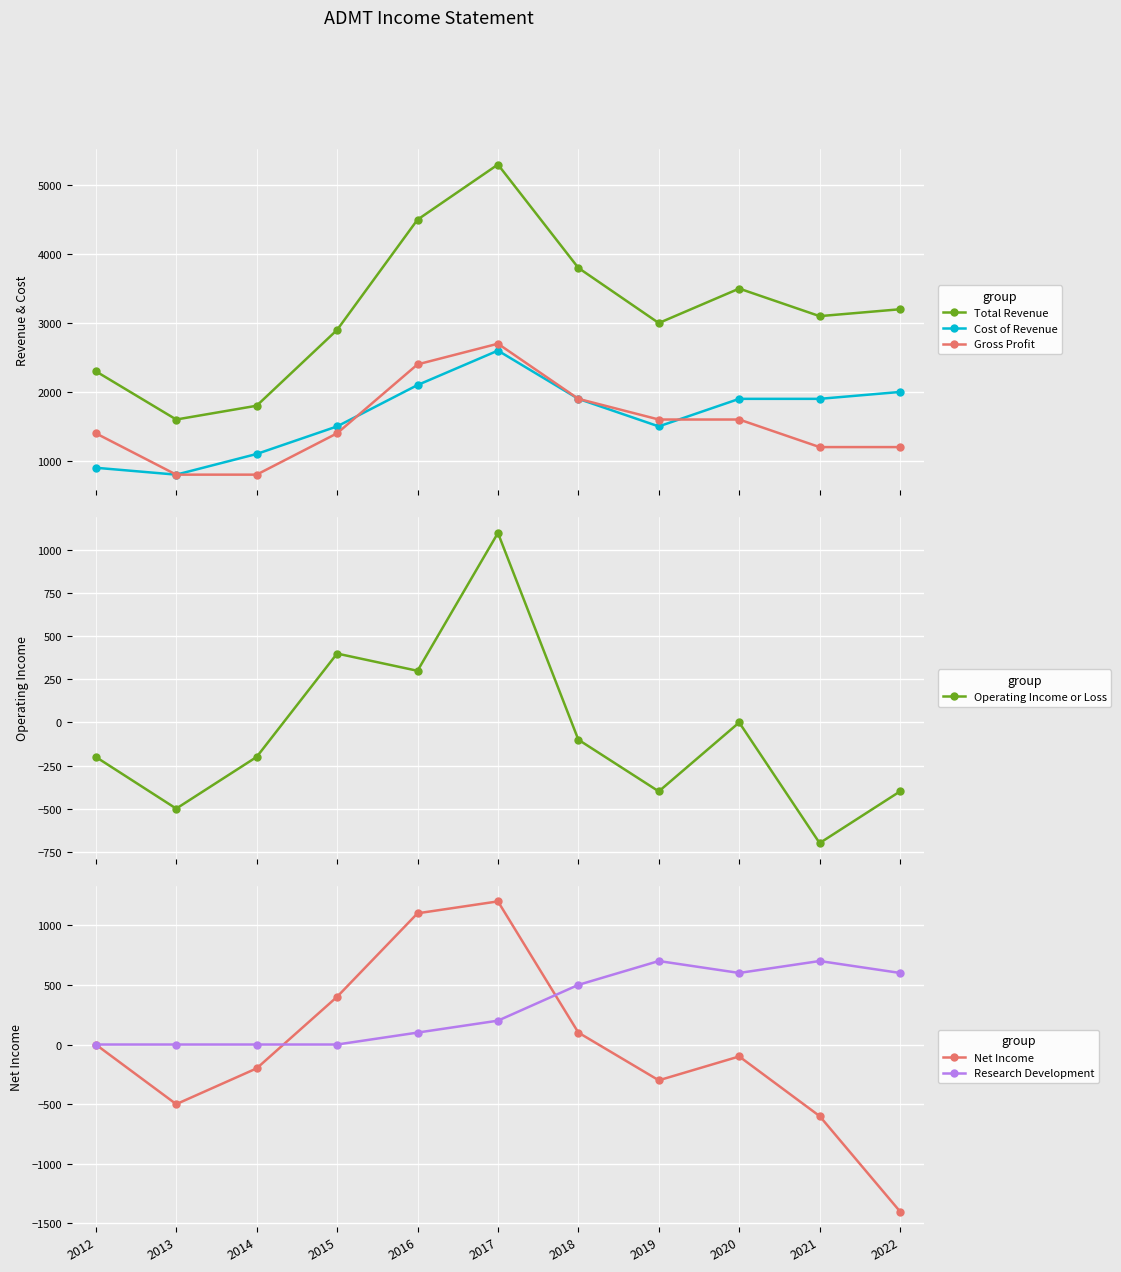

What is the sum of the Total Revenue values at 2015 and 2013?

4500